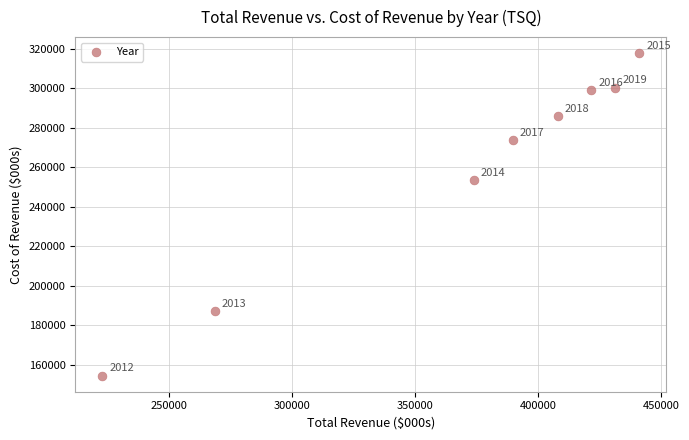

What Y value in the scatter plot is closest to 236200?

253400